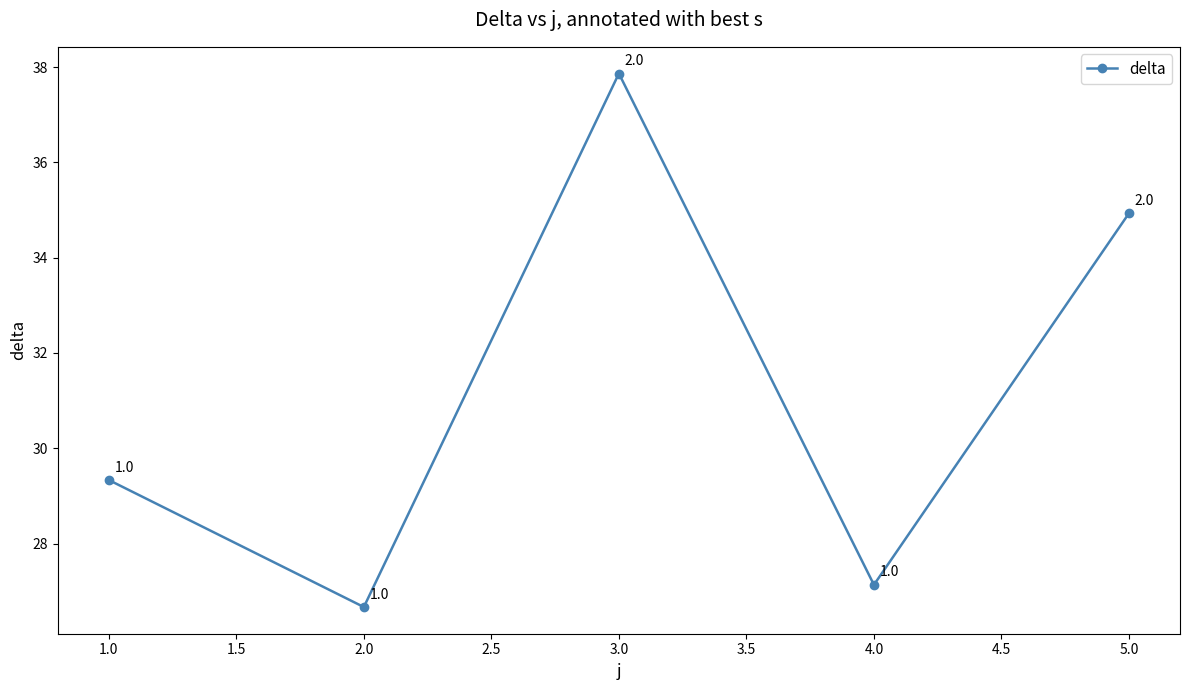

The value at 2.0 is 13.9. True or false?

False